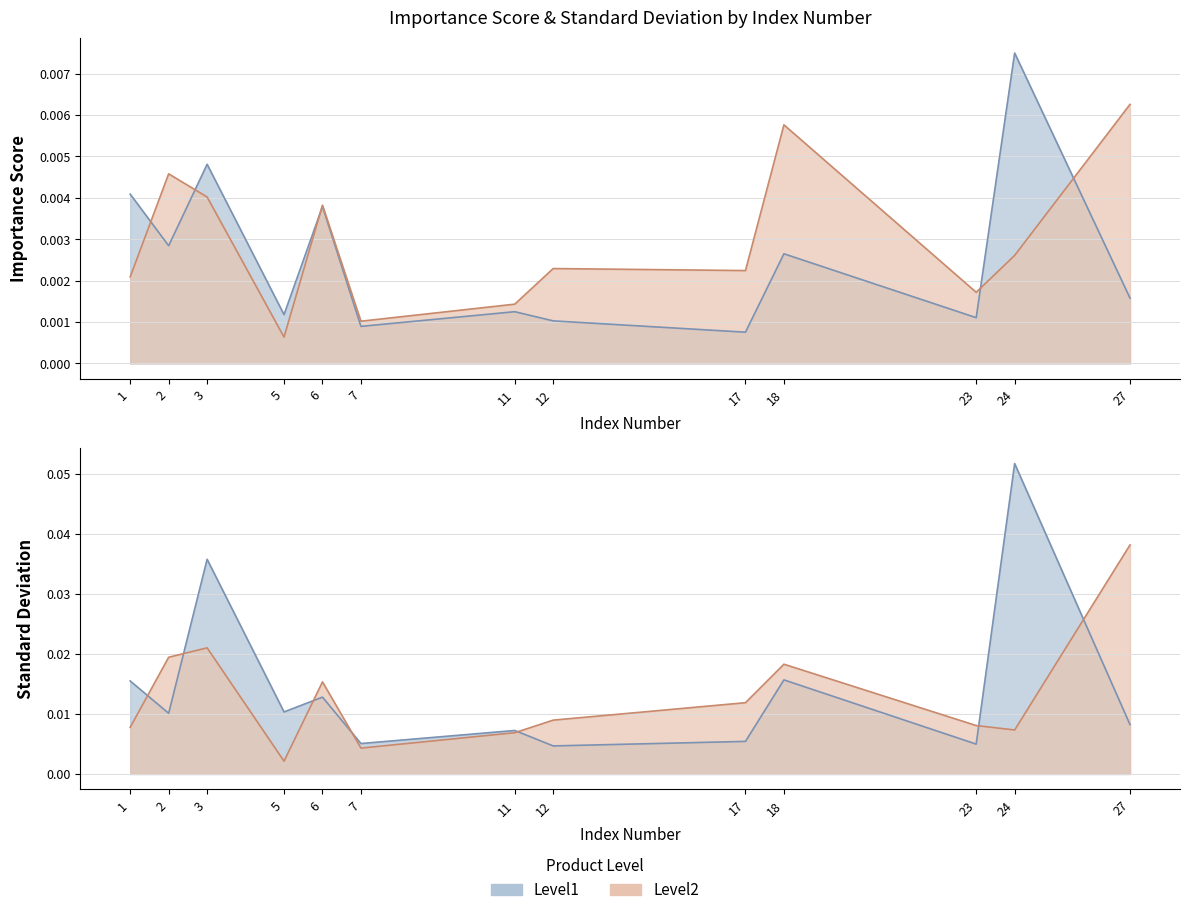

At how many categories does at least one series exceed 0?

13